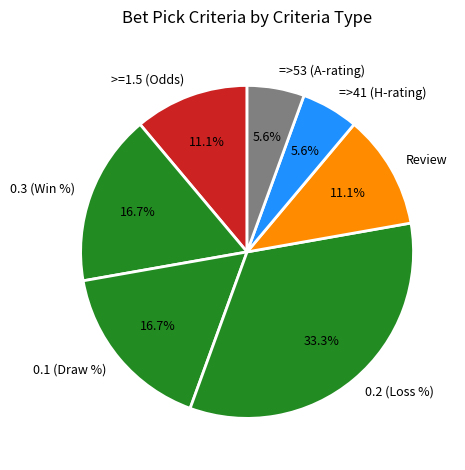

How many slices are in this pie chart?

7